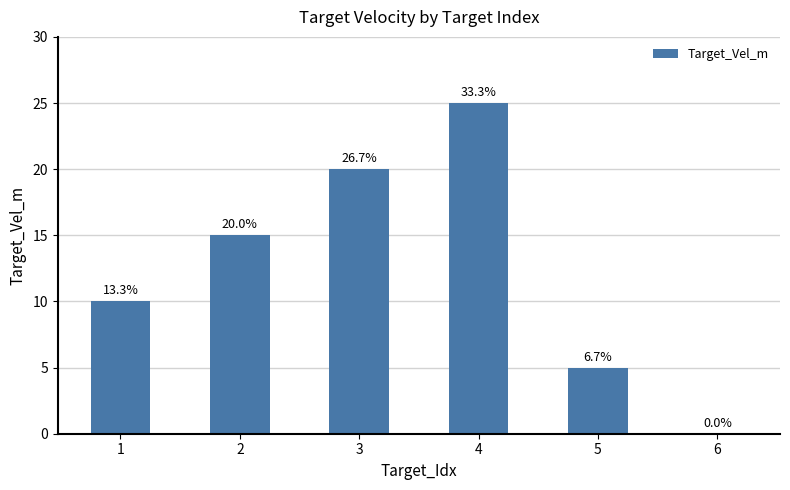

What value does the data have at 4?

25